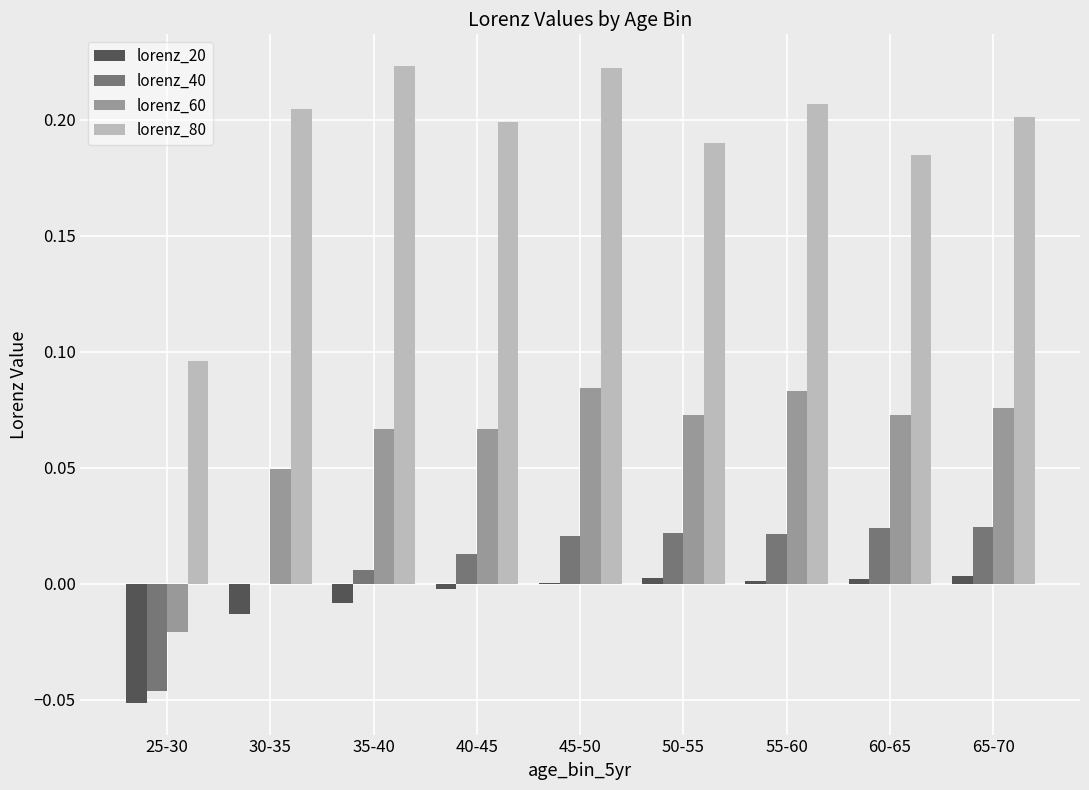

How many data points does each series have?

9